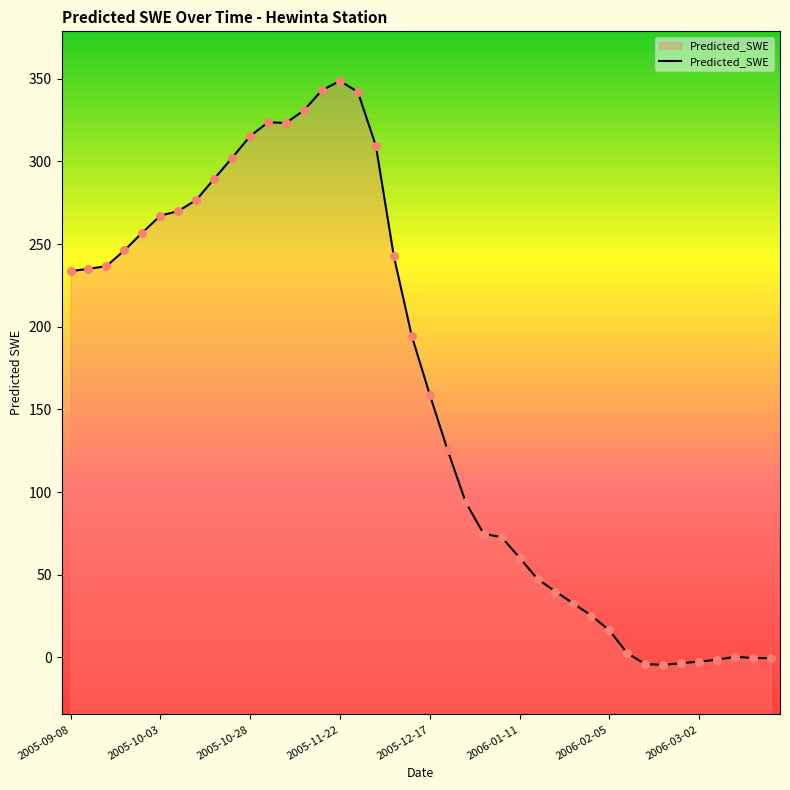

Between 2005-09-13 and 2005-10-08, which is larger?

2005-10-08